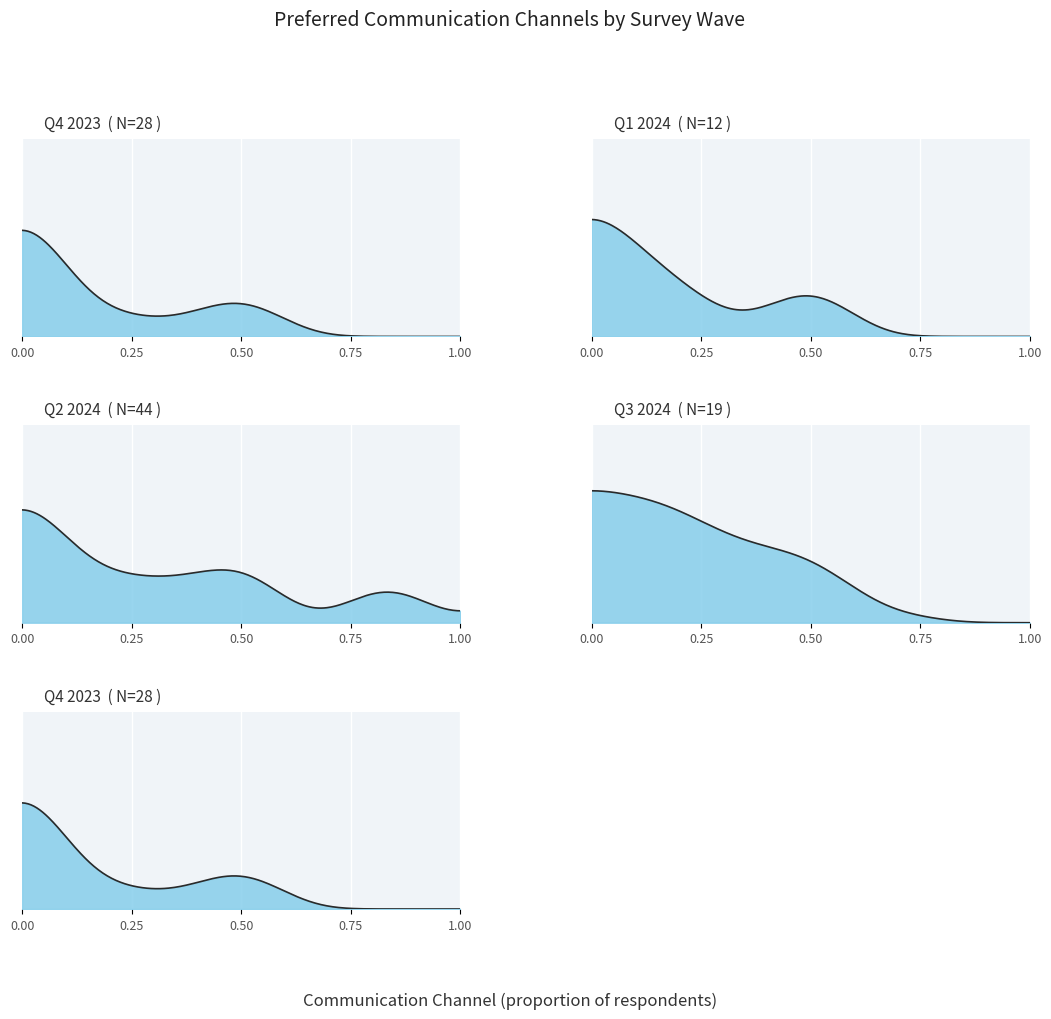

True or false: Q2 2024 and Q4 2023 cross at least once.

False